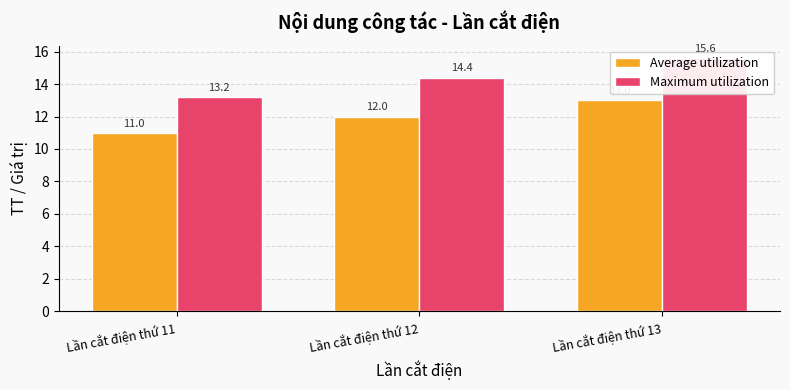

What are all the series names shown in the legend?

Average utilization, Maximum utilization